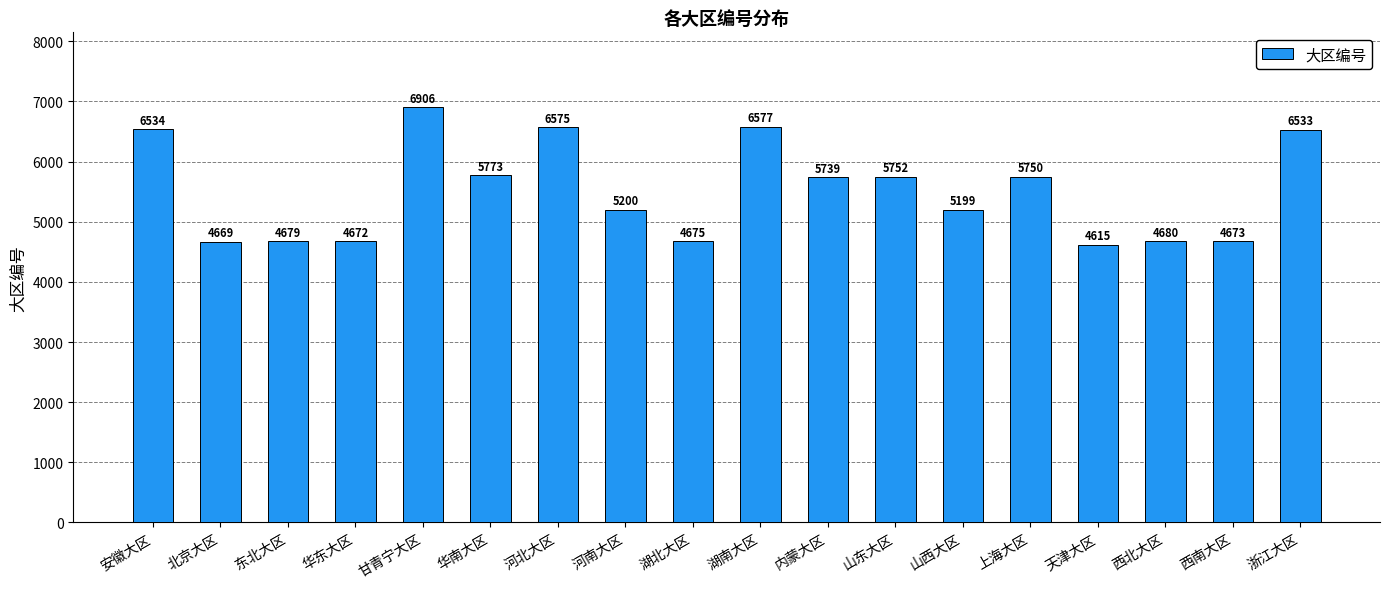

Reading left to right, extract all data points from this chart.

安徽大区=6534	北京大区=4669	东北大区=4679	华东大区=4672	甘青宁大区=6906	华南大区=5773	河北大区=6575	河南大区=5200	湖北大区=4675	湖南大区=6577	内蒙大区=5739	山东大区=5752	山西大区=5199	上海大区=5750	天津大区=4615	西北大区=4680	西南大区=4673	浙江大区=6533